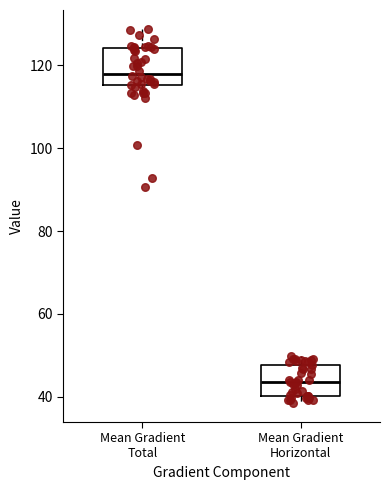

Where is the lower edge of the box for Mean Gradient Horizontal on the y-axis? The values are not printed on the chart, so give them approximately, as read against the axis.

40